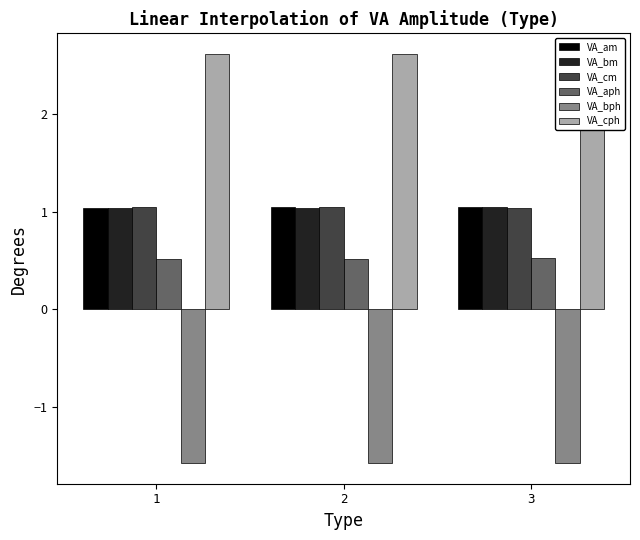

Does the chart contain stacked bars?

No